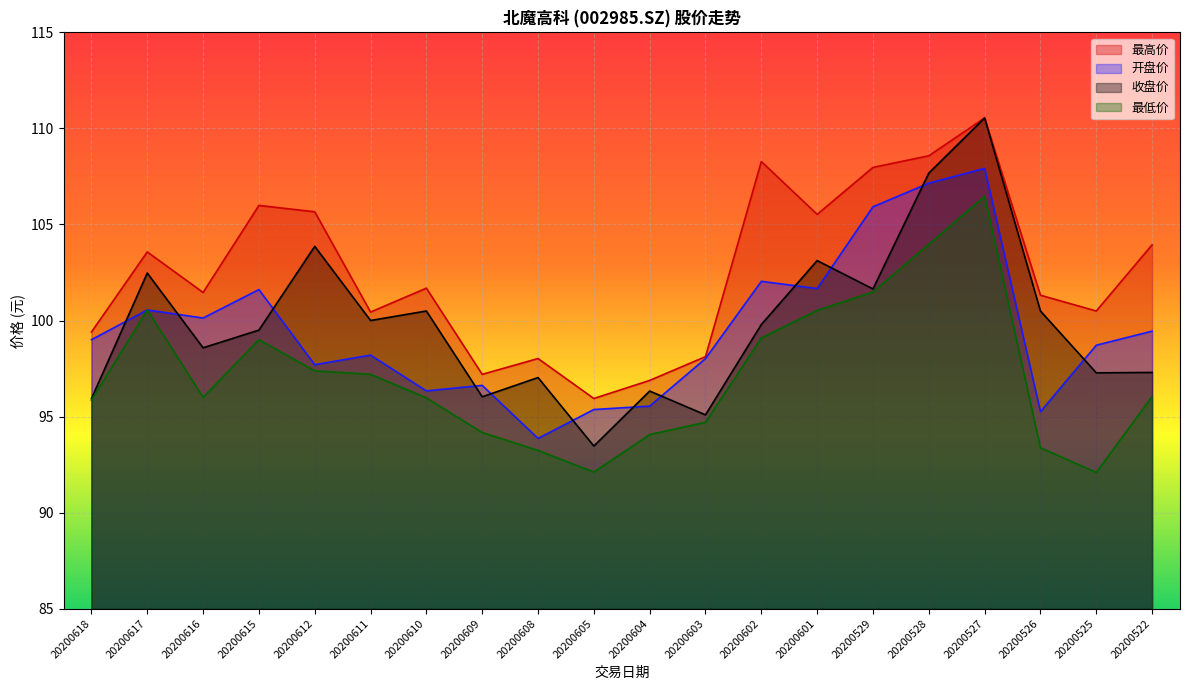

True or false: 最高价 and 最低价 intersect in this chart.

False